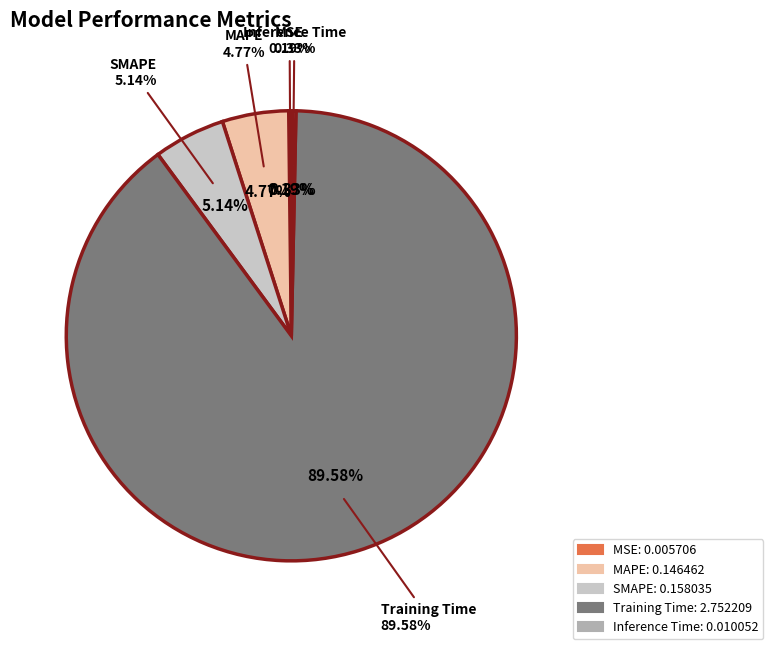

How many segments does this pie chart have?

5